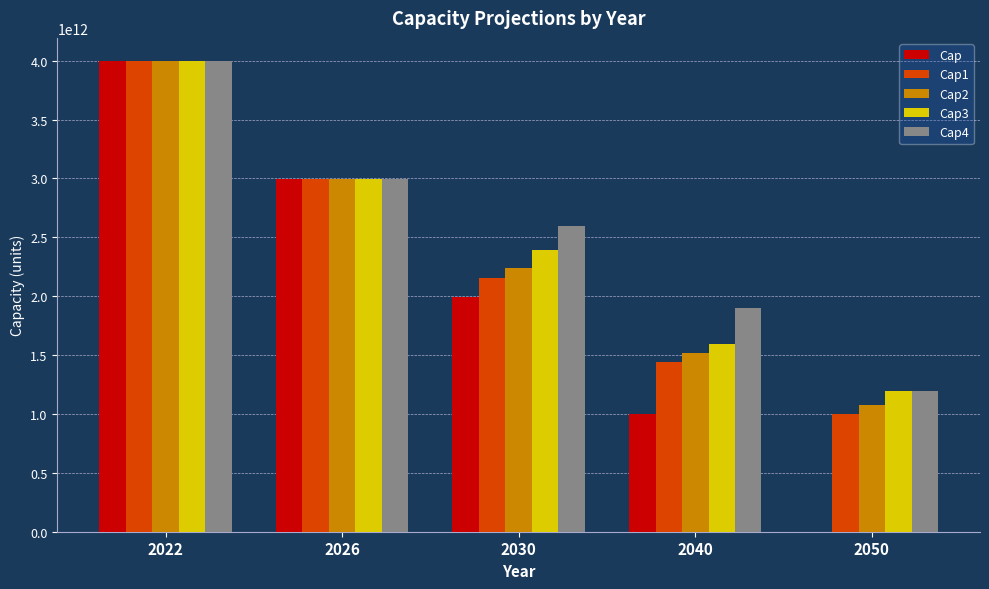

Between 2022 and 2050, which series saw the biggest shift?

Cap